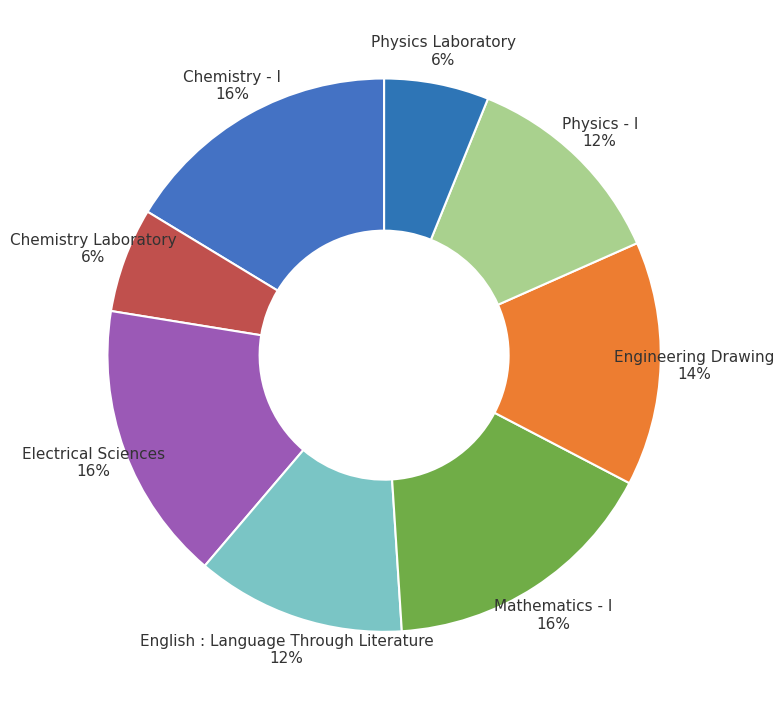

To the nearest percent, what portion does Chemistry Laboratory represent?

6%